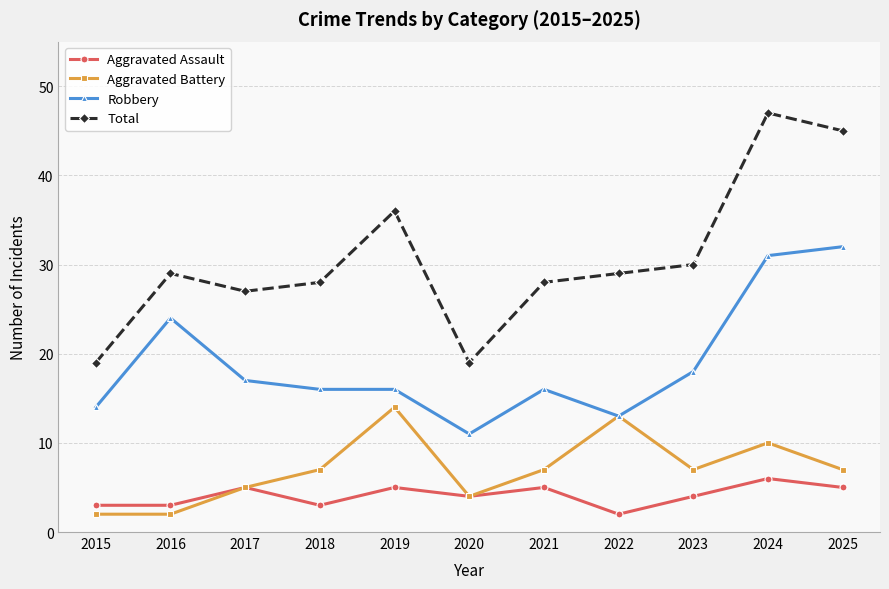

What is the sum of all Aggravated Assault values?

45